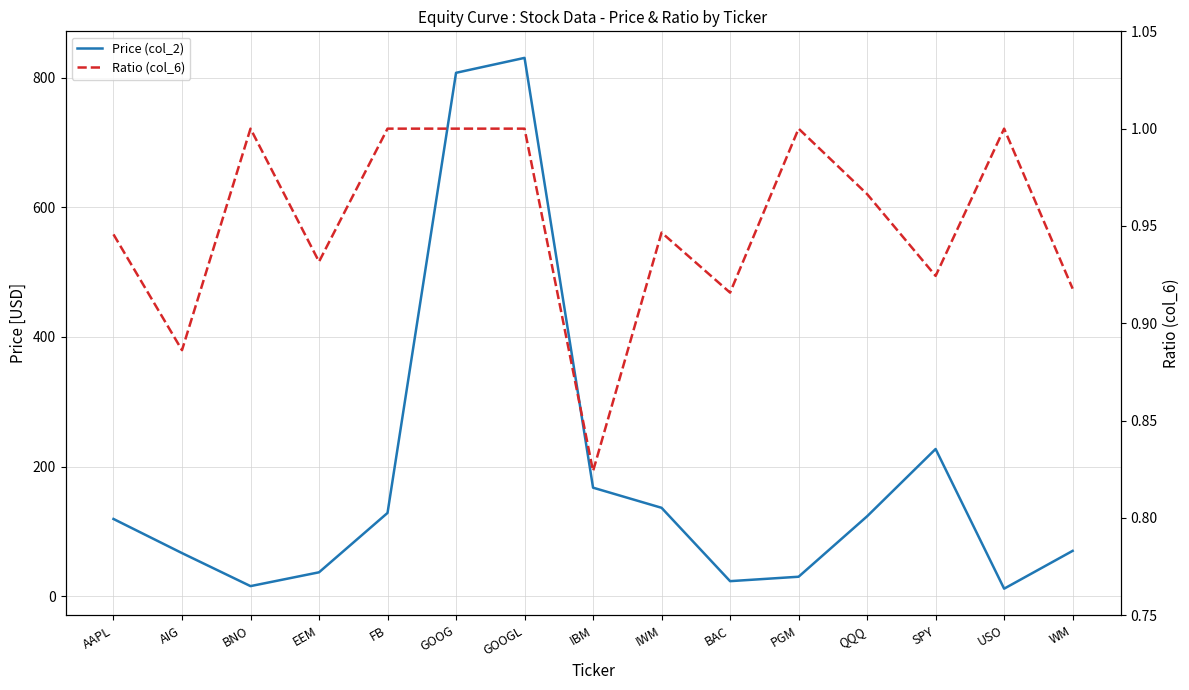

At how many categories does at least one series exceed 198?

3